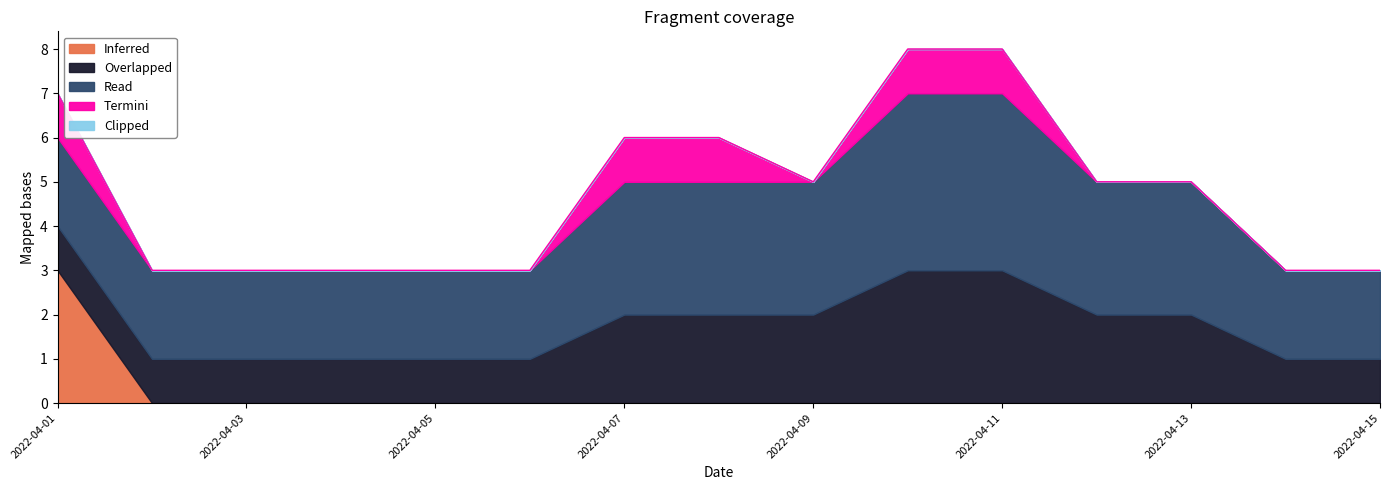

Reading left to right, what are all the values shown in this chart?

Inferred: 2022-04-01=3	2022-04-02=0	2022-04-03=0	2022-04-04=0	2022-04-05=0	2022-04-06=0	2022-04-07=0	2022-04-08=0	2022-04-09=0	2022-04-10=0	2022-04-11=0	2022-04-12=0	2022-04-13=0	2022-04-14=0	2022-04-15=0
Overlapped: 2022-04-01=1	2022-04-02=1	2022-04-03=1	2022-04-04=1	2022-04-05=1	2022-04-06=1	2022-04-07=2	2022-04-08=2	2022-04-09=2	2022-04-10=3	2022-04-11=3	2022-04-12=2	2022-04-13=2	2022-04-14=1	2022-04-15=1
Read: 2022-04-01=2	2022-04-02=2	2022-04-03=2	2022-04-04=2	2022-04-05=2	2022-04-06=2	2022-04-07=3	2022-04-08=3	2022-04-09=3	2022-04-10=4	2022-04-11=4	2022-04-12=3	2022-04-13=3	2022-04-14=2	2022-04-15=2
Termini: 2022-04-01=1	2022-04-02=0	2022-04-03=0	2022-04-04=0	2022-04-05=0	2022-04-06=0	2022-04-07=1	2022-04-08=1	2022-04-09=0	2022-04-10=1	2022-04-11=1	2022-04-12=0	2022-04-13=0	2022-04-14=0	2022-04-15=0
Clipped: 2022-04-01=0	2022-04-02=0	2022-04-03=0	2022-04-04=0	2022-04-05=0	2022-04-06=0	2022-04-07=0	2022-04-08=0	2022-04-09=0	2022-04-10=0	2022-04-11=0	2022-04-12=0	2022-04-13=0	2022-04-14=0	2022-04-15=0